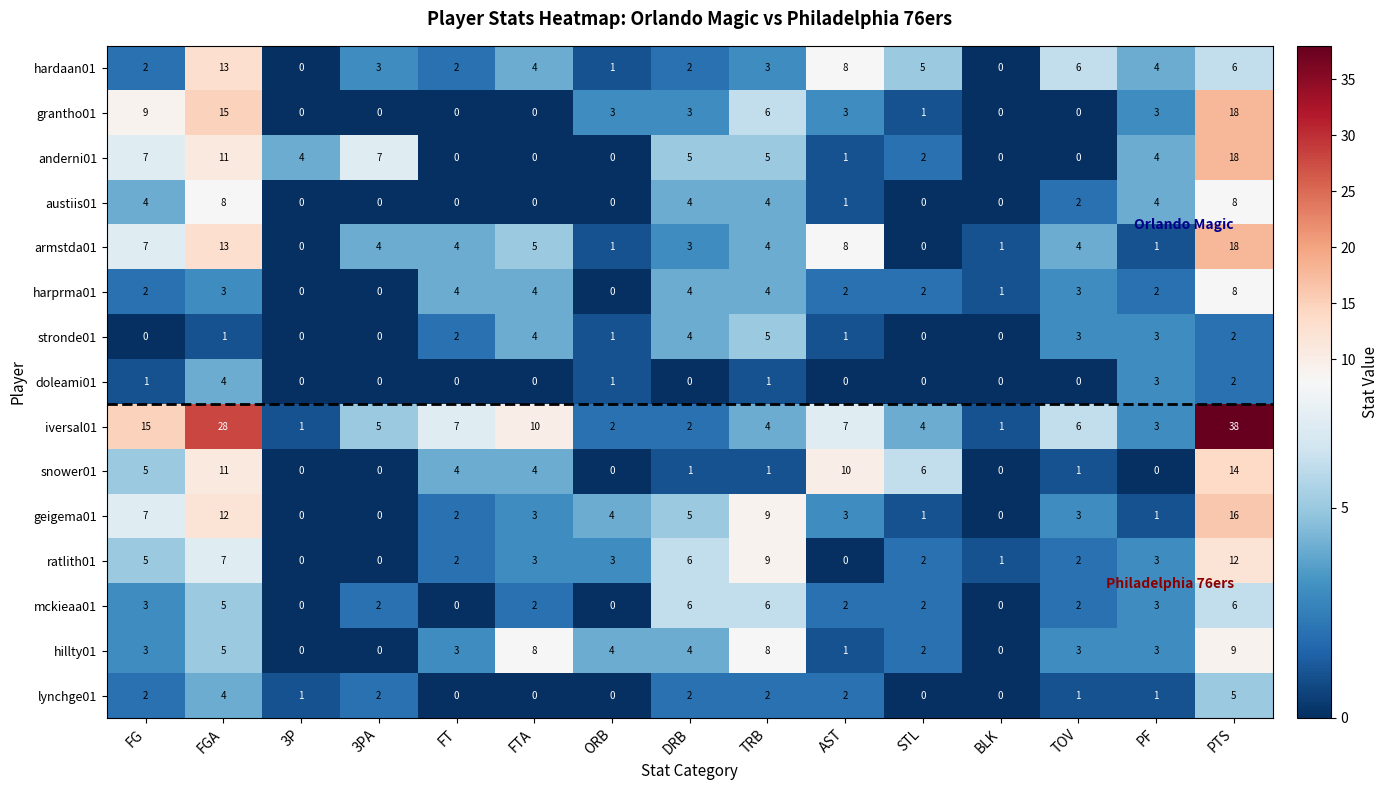

What is the difference between the highest and lowest values at DRB?

6